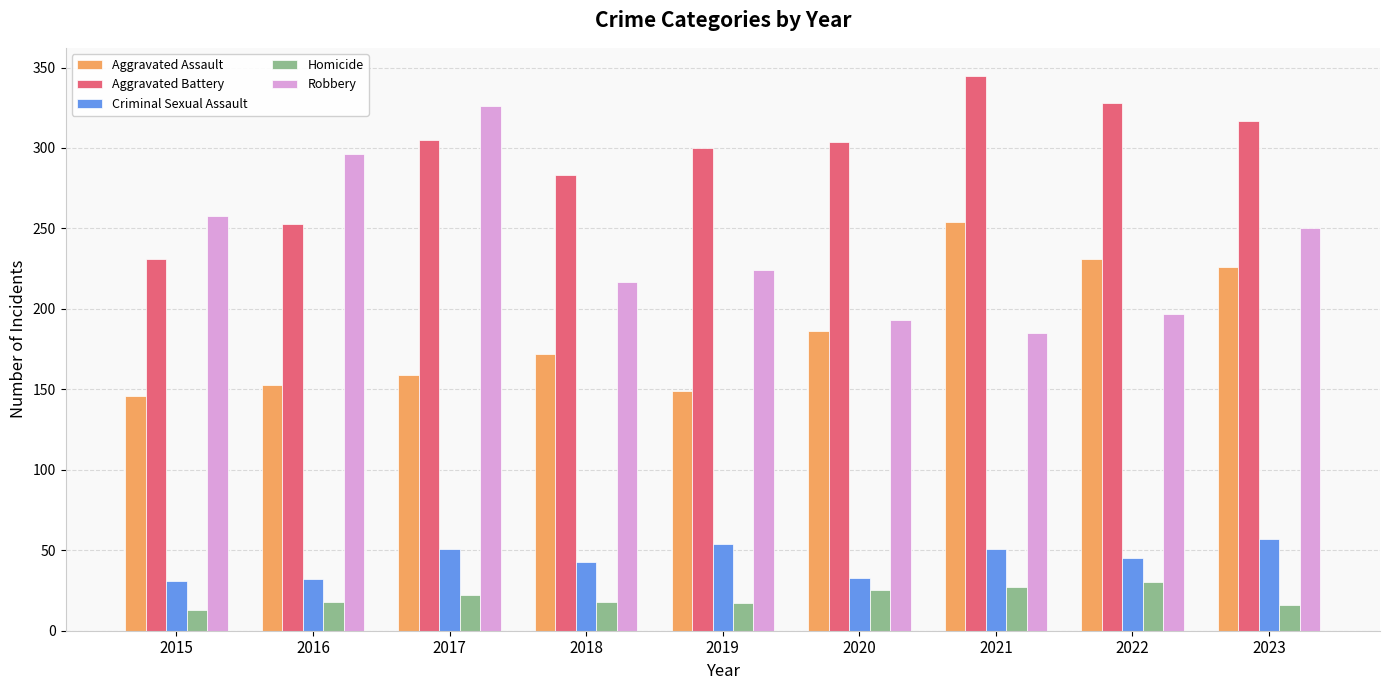

What is the difference between the Homicide values at 2020 and 2016?

7